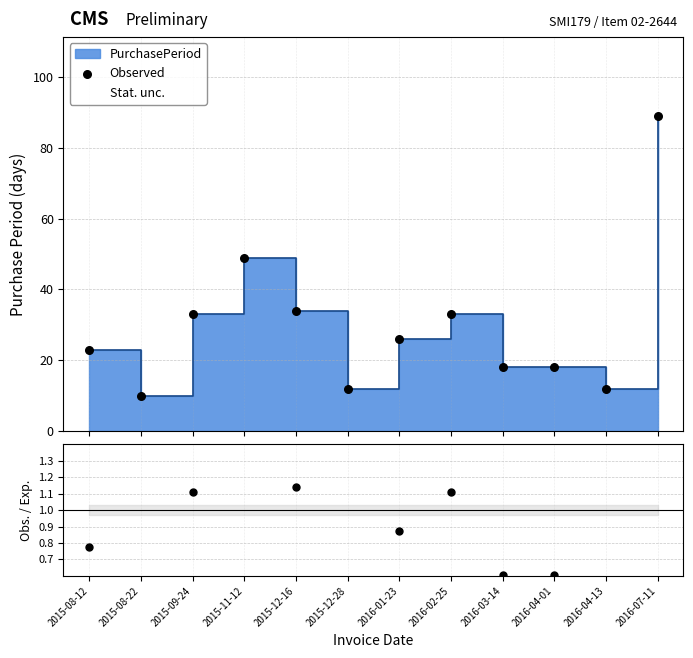

Which has a higher value, 2016-02-25 or 2015-11-12?

2015-11-12